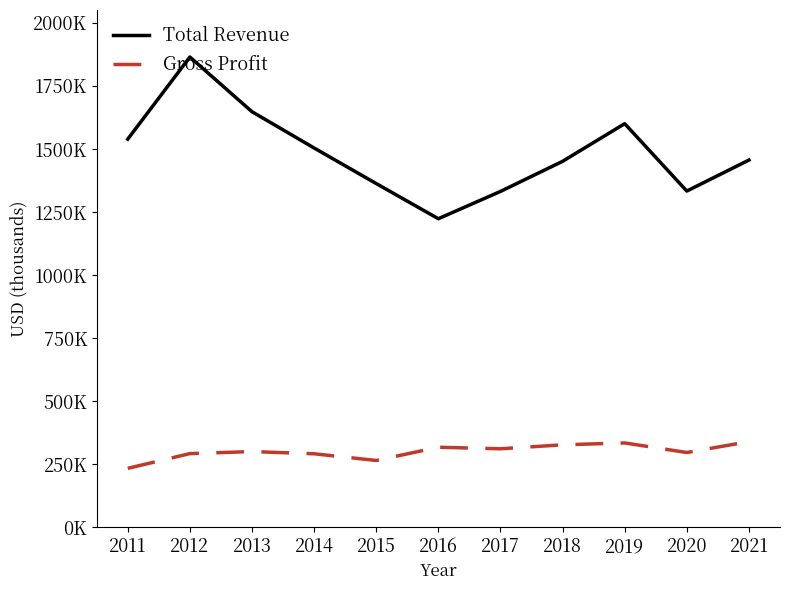

List the labels in order of Total Revenue value, largest first.

2012, 2013, 2019, 2011, 2014, 2021, 2018, 2015, 2020, 2017, 2016